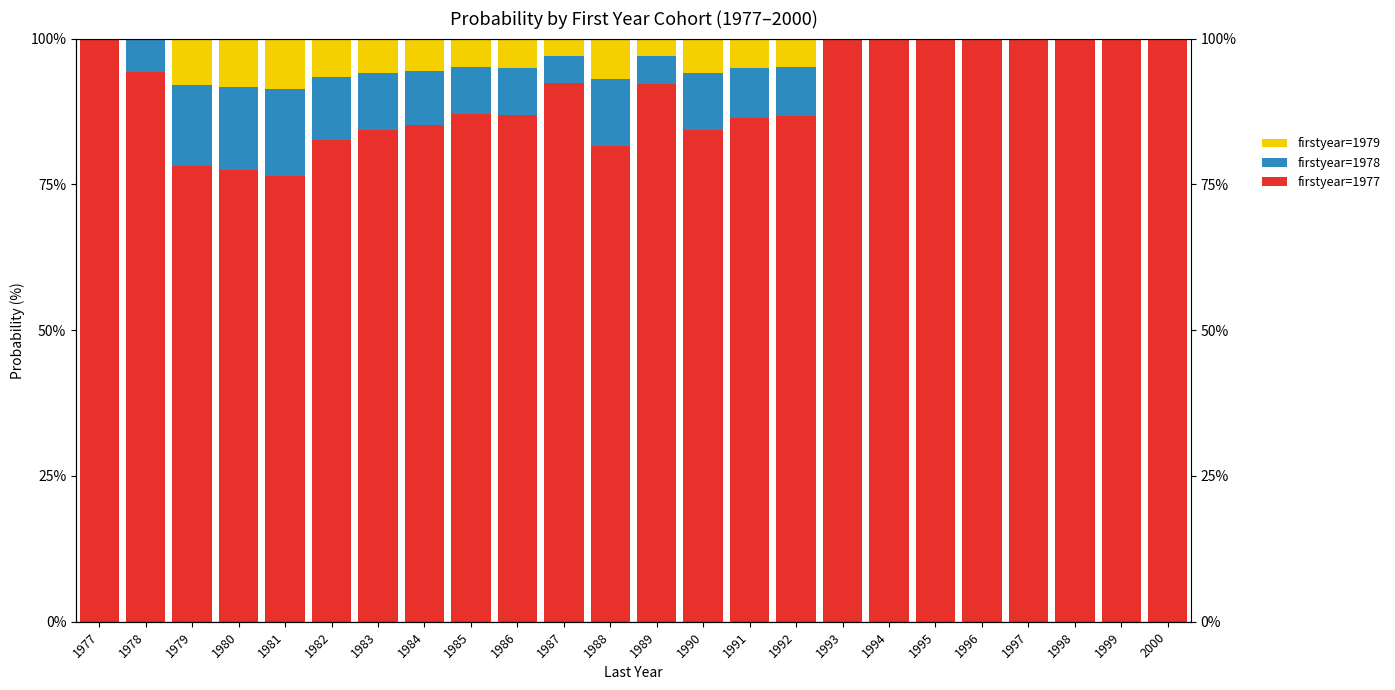

Where is firstyear=1979 nearest to the value 4?

1985